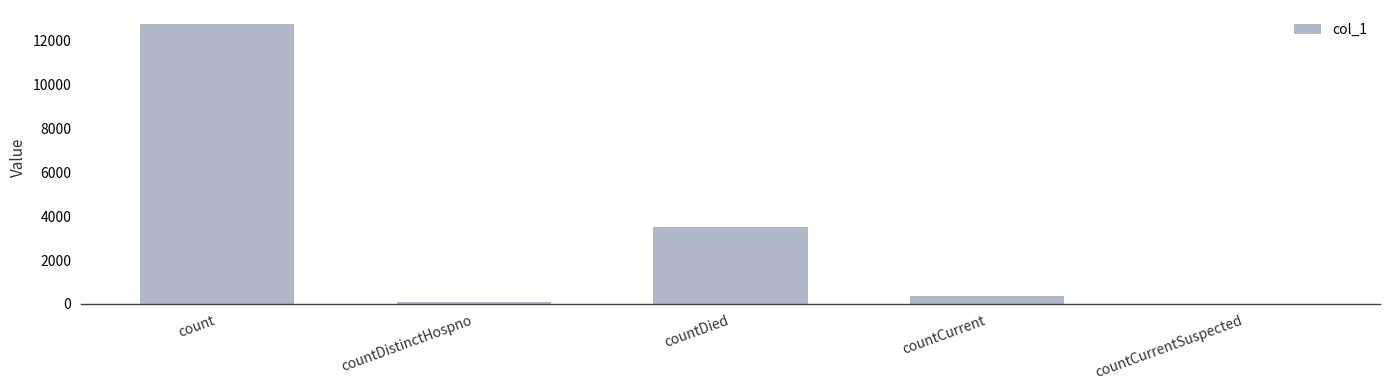

Are the bars grouped side by side (vs. stacked)?

No